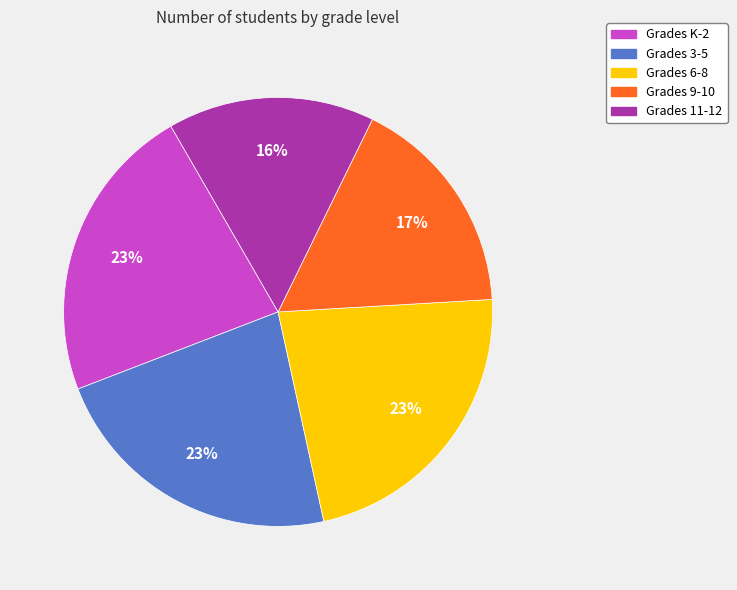

Is there any slice that represents more than half of the pie?

No